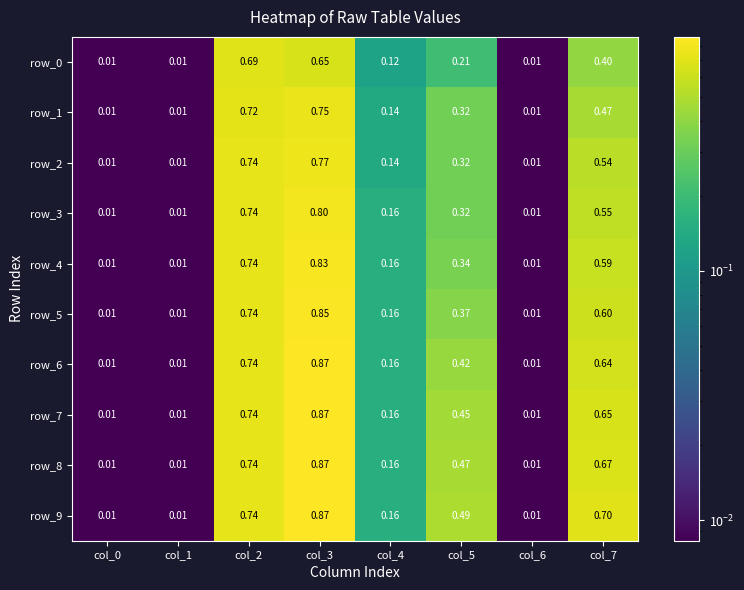

At how many categories does at least one series exceed 0?

8